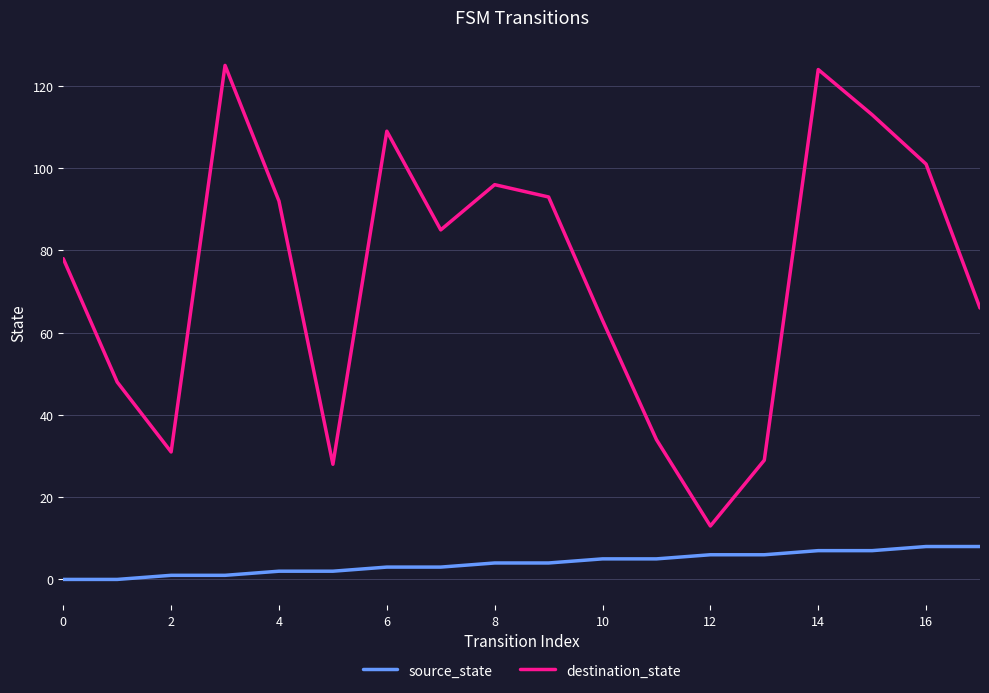

What is the difference between the maximum and minimum values in the source_state series?

8